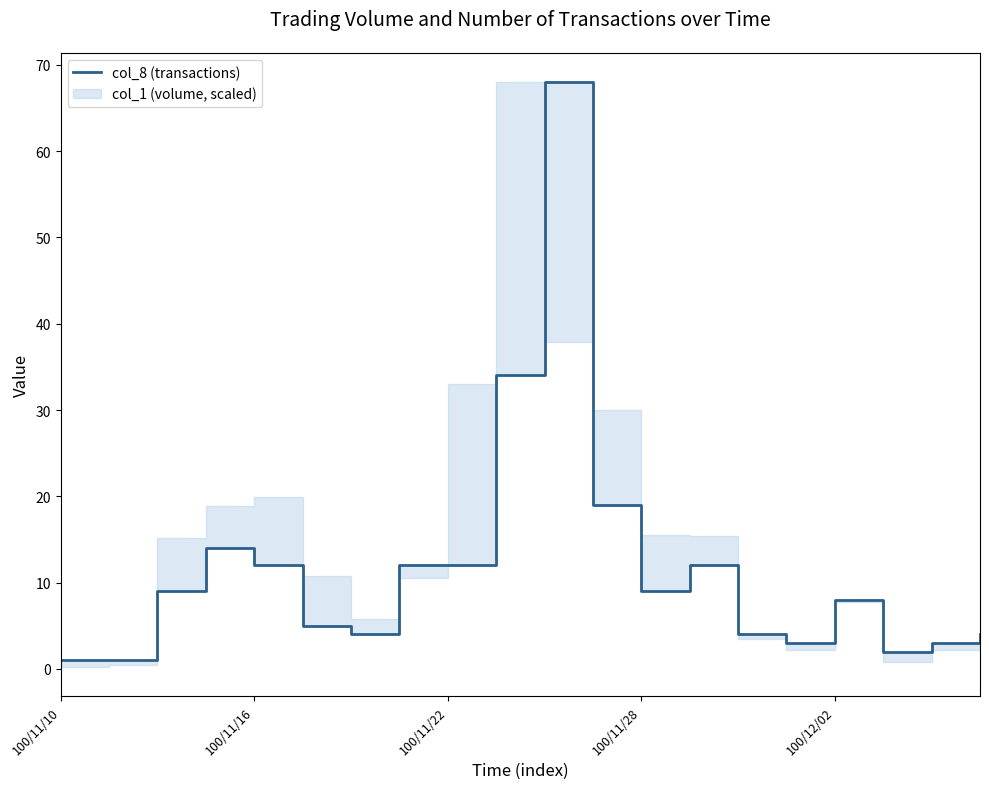

Reading left to right, extract all data points from this chart.

1	1	9	14	12	5	4	12	12	34	68	19	9	12	4	3	8	2	3	4